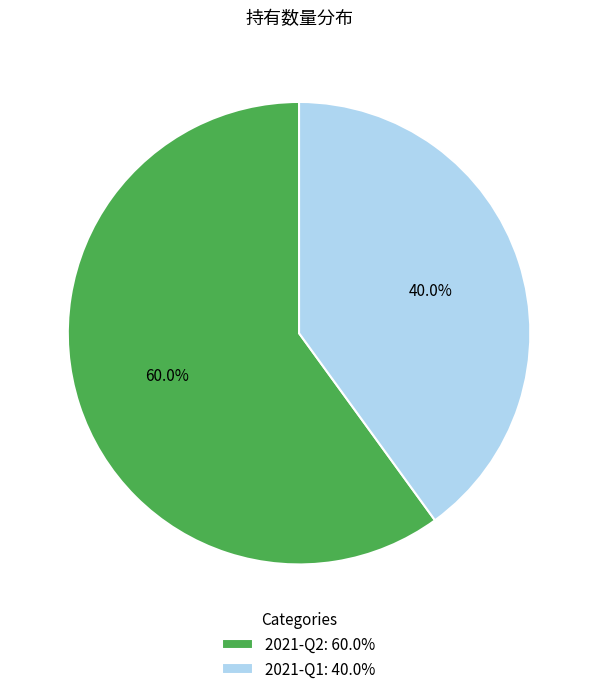

Is there a majority slice in this chart?

Yes